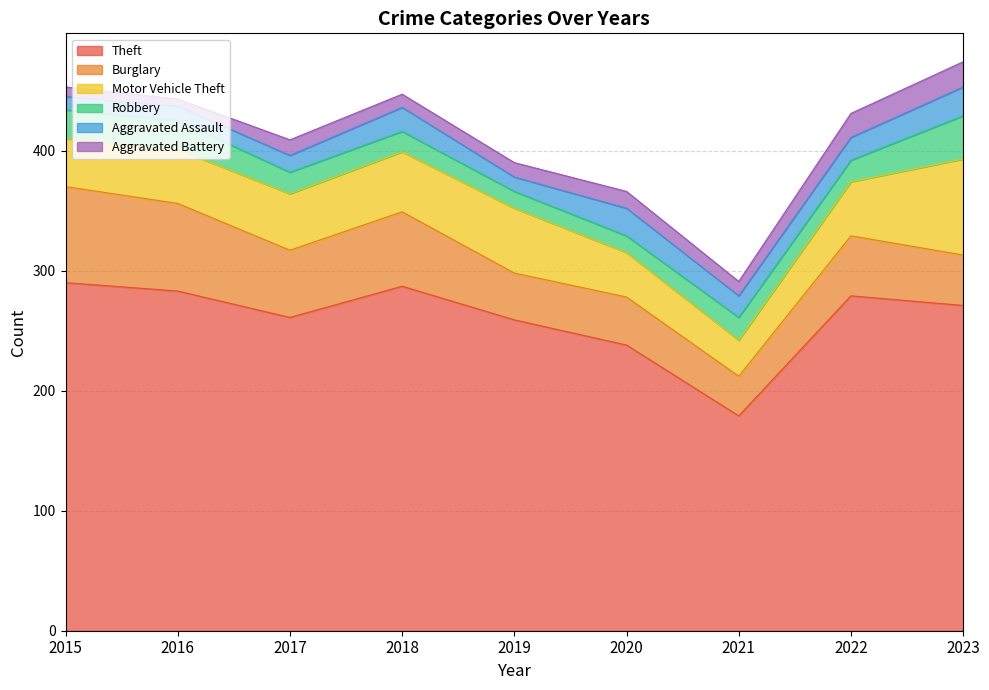

In Robbery, how many points are higher than both neighbors (excluding endpoints)?

1